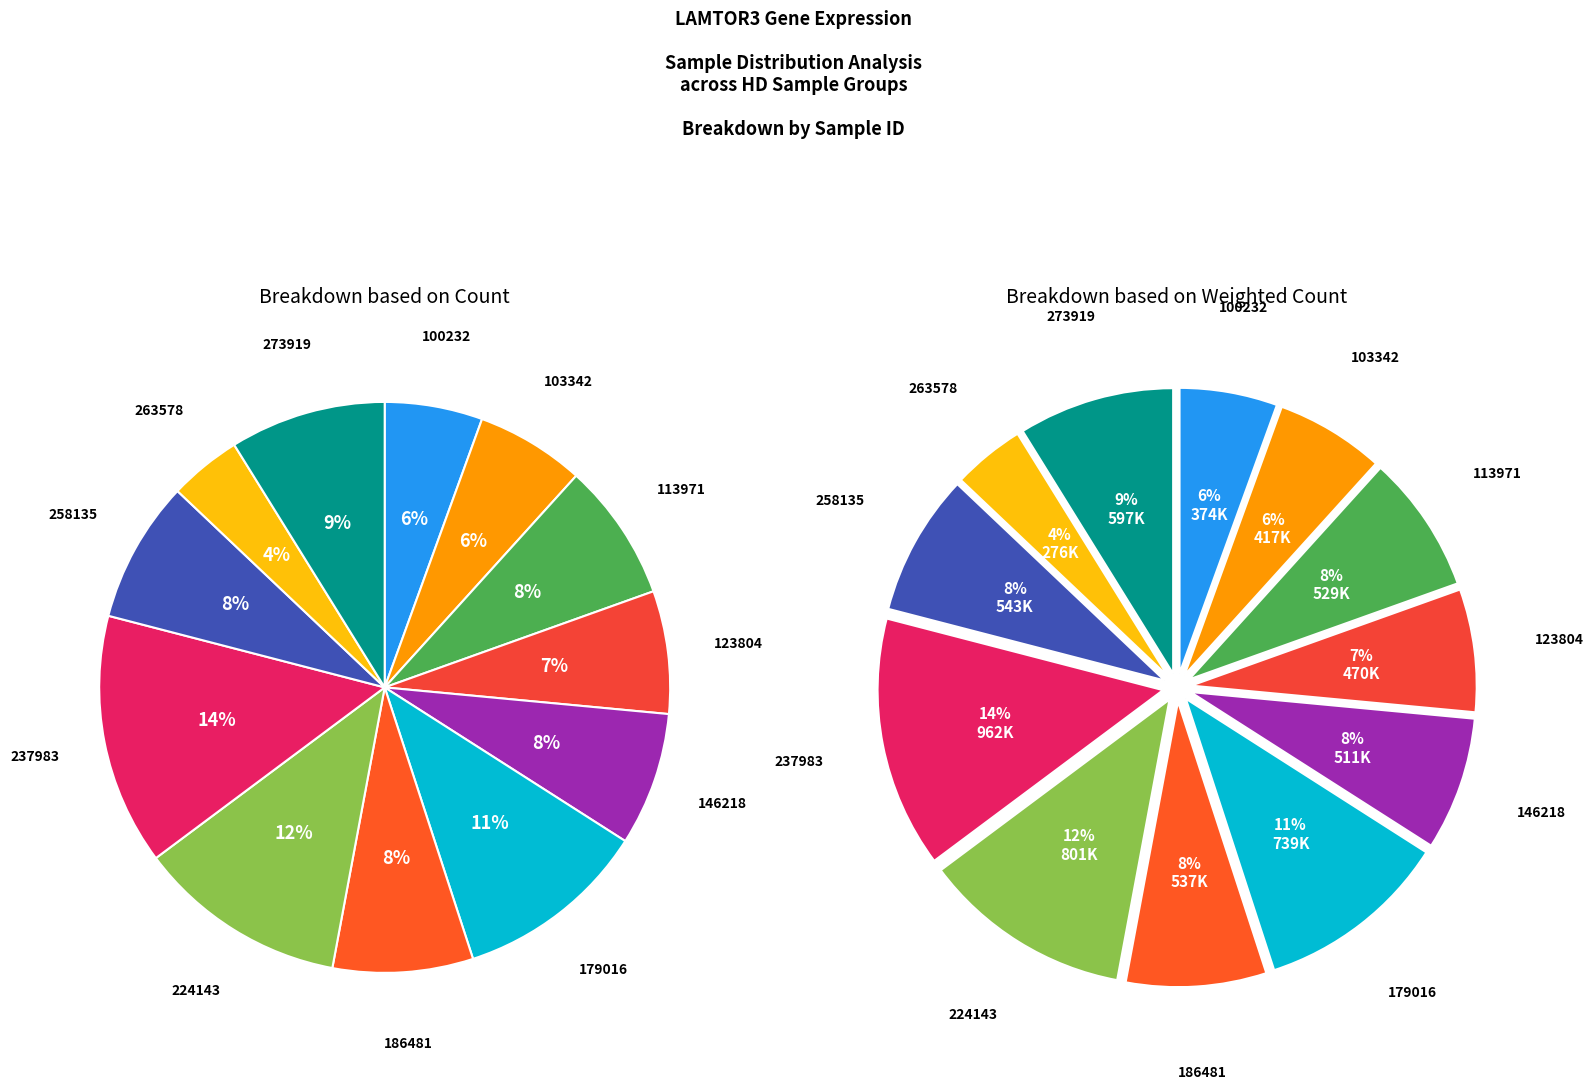

To the nearest percent, what is the difference between the largest and smallest slice percentages?

10%